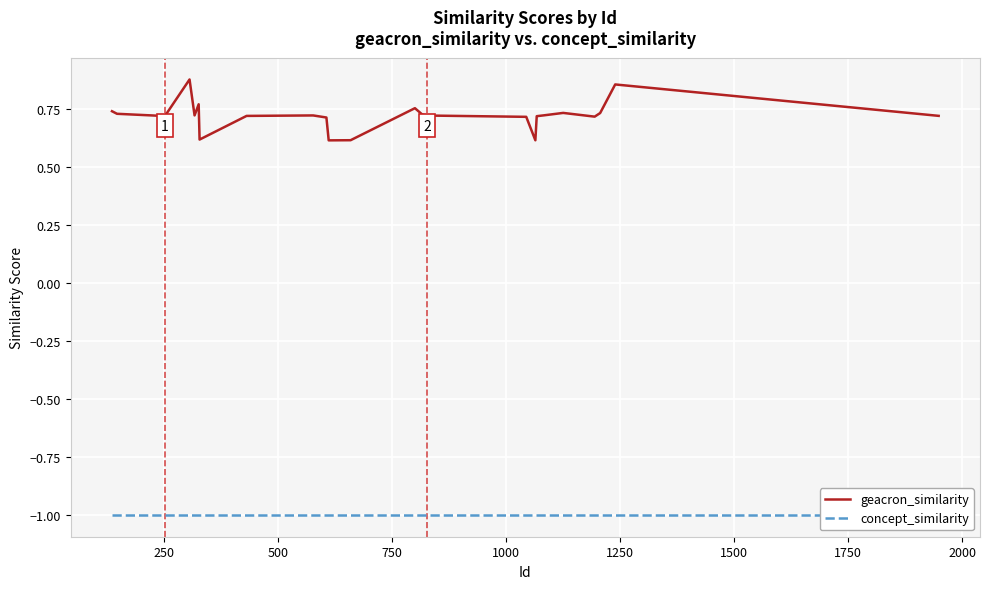

What is the minimum value for geacron_similarity?

0.6